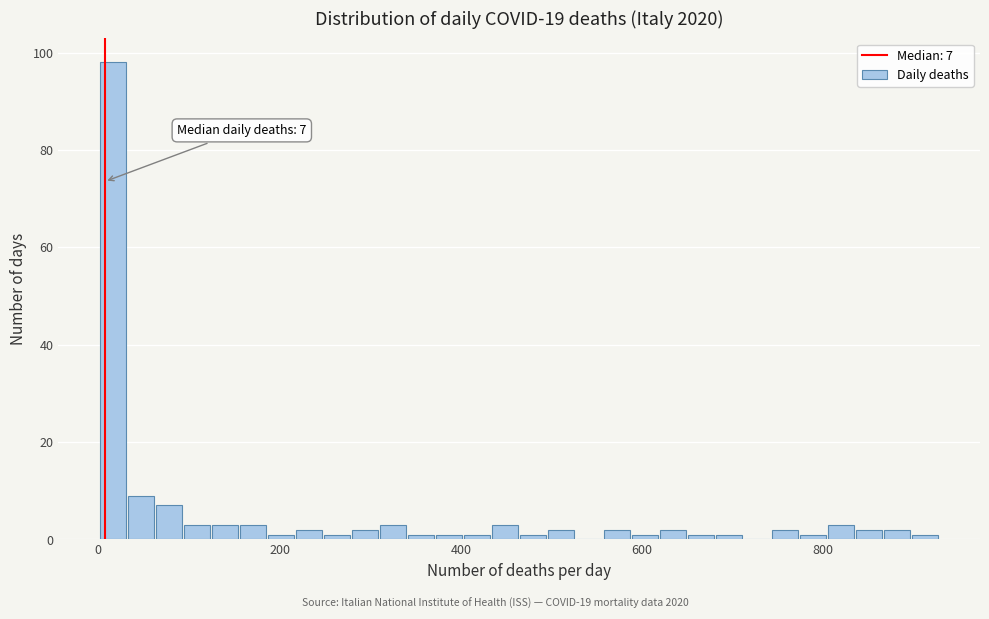

Read against the x-axis, roughly where is the centre of the tallest bar?

20